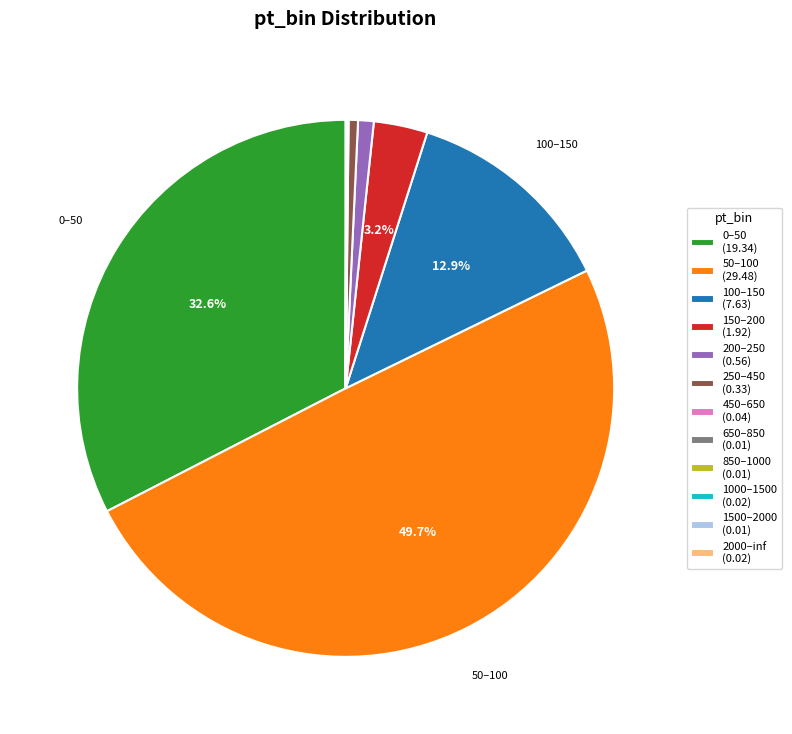

Count the number of slices in the pie.

12